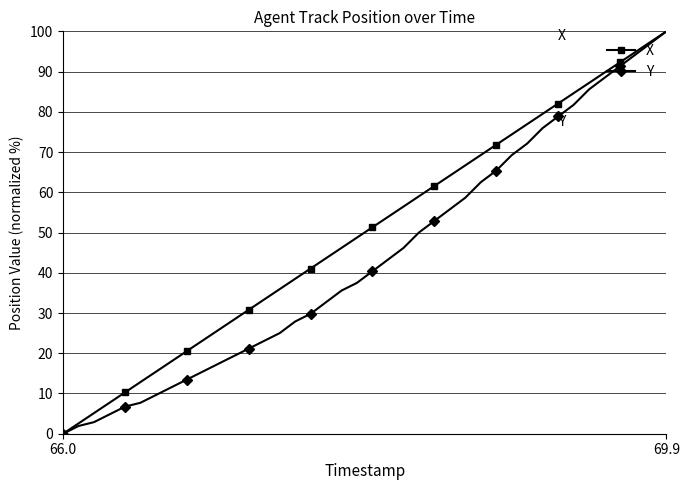

What is the greatest value displayed?

100.0